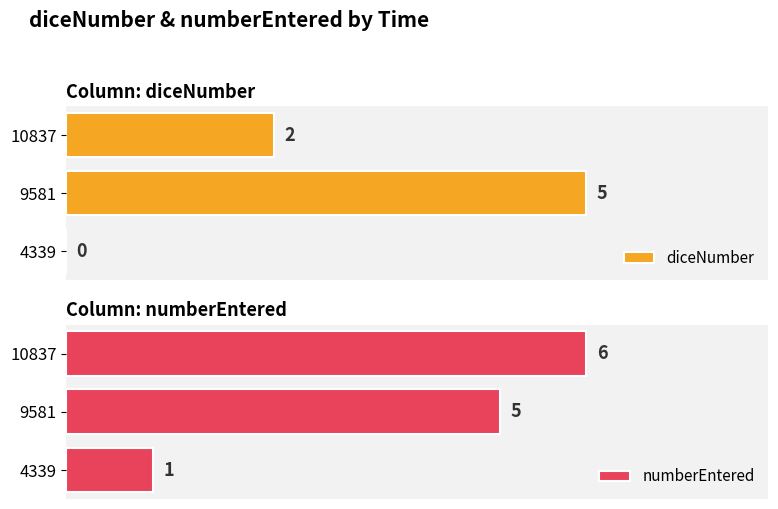

Which series has the largest total across all categories?

numberEntered